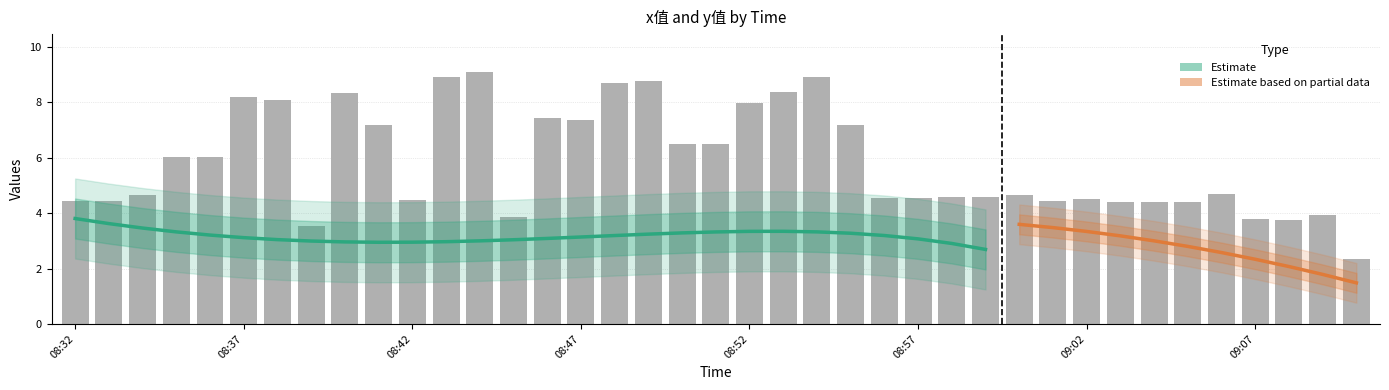

Which category has the highest value across all series?

08:44